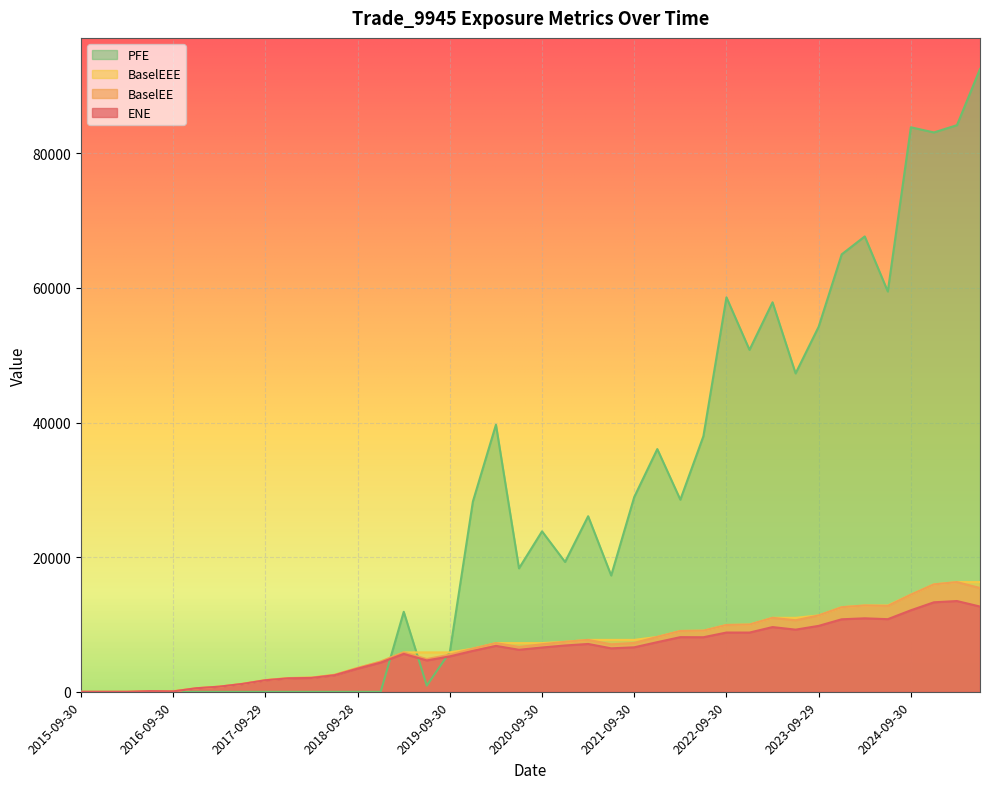

How many times do PFE and ENE cross each other?

3